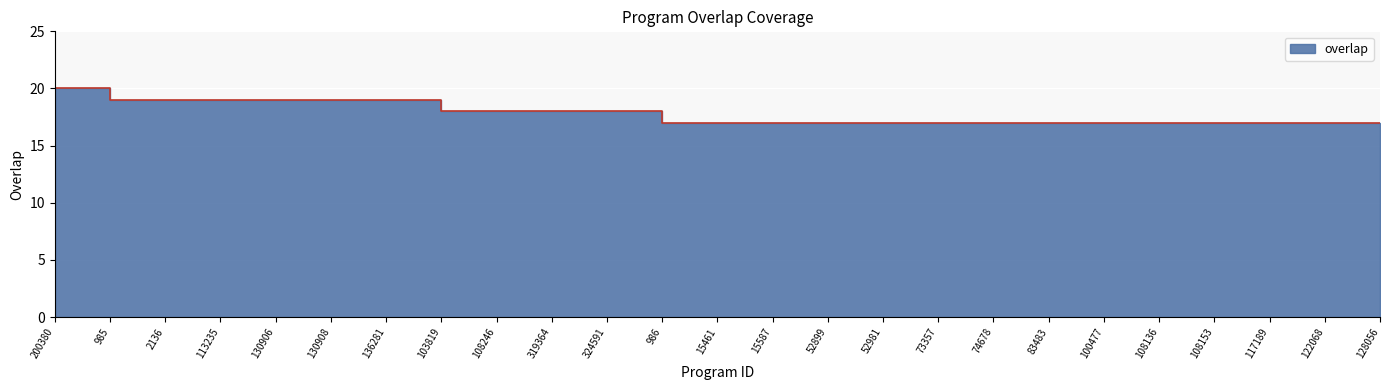

What is the maximum value shown in the chart?

20